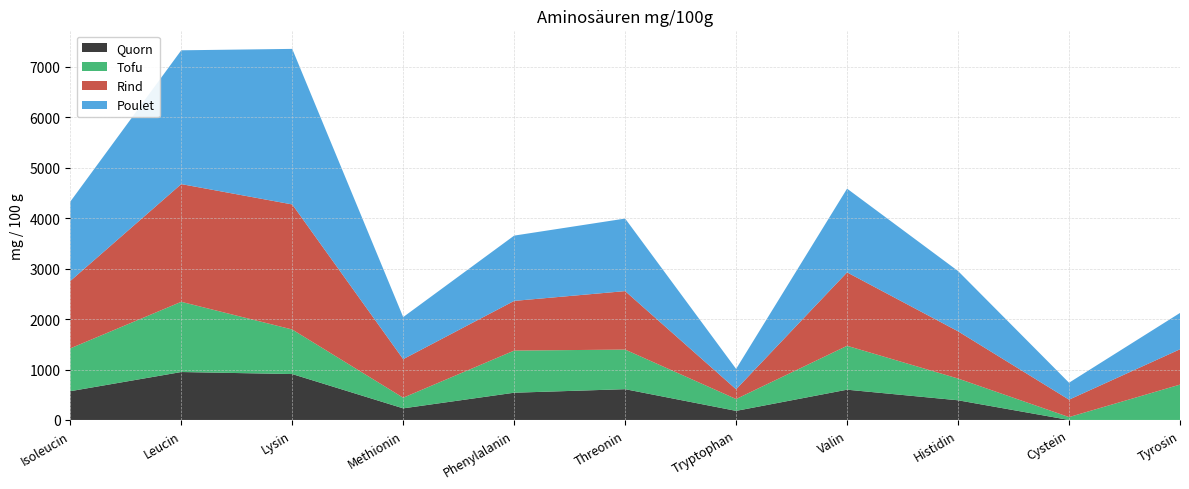

At Isoleucin, list the series in order from smallest to largest.

Quorn, Tofu, Rind, Poulet